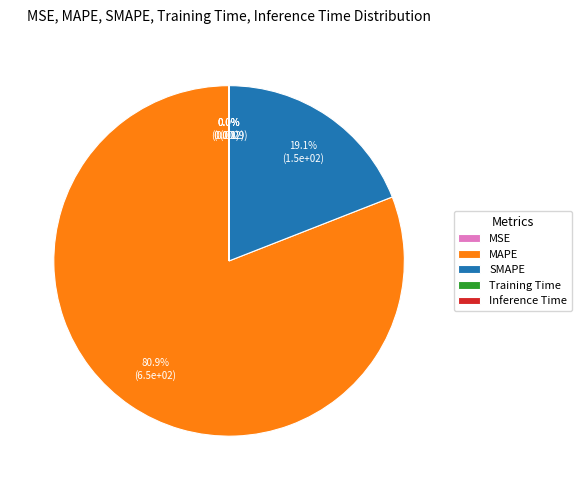

The MAPE slice represents 94% of the pie. True or false?

False